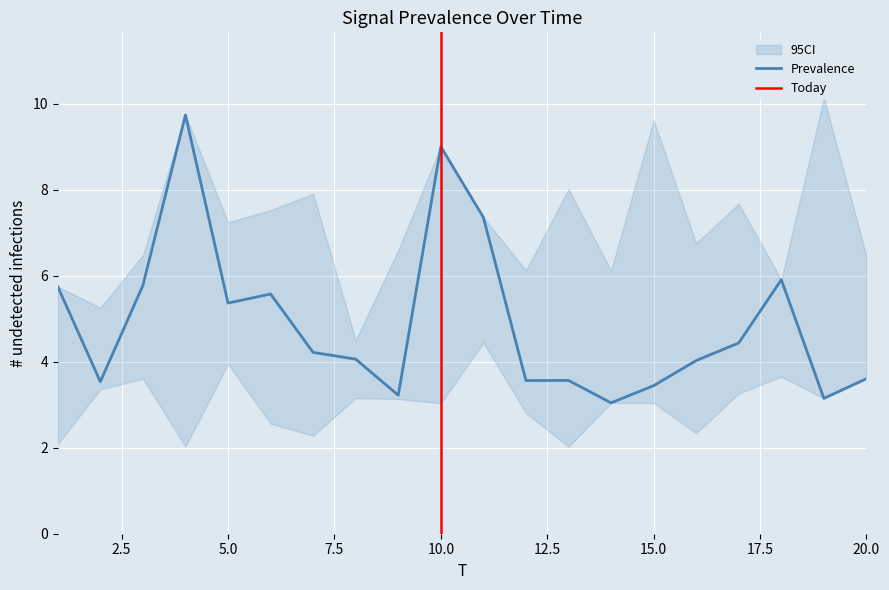

The value of x4 at 19 is 14.0. True or false?

False